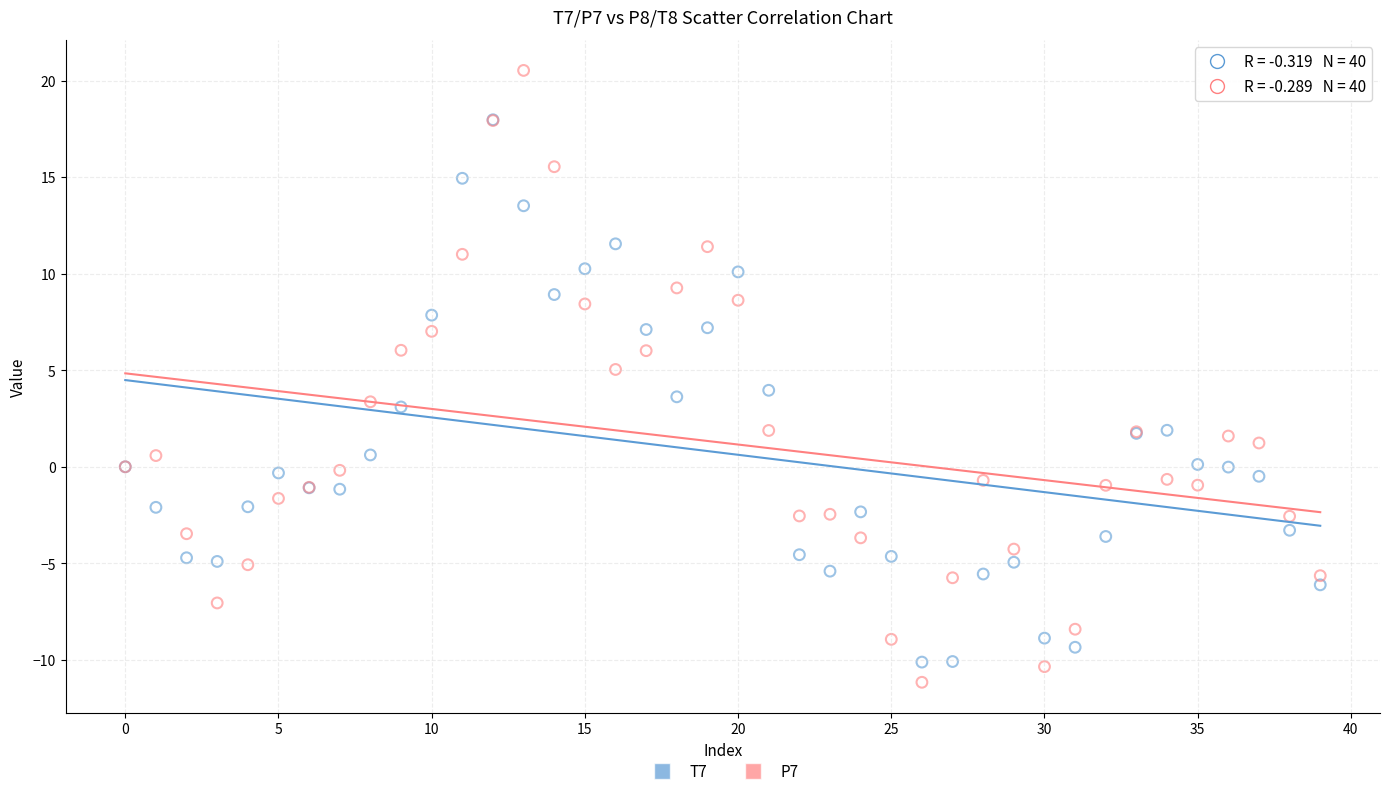

Which series contains the highest Y value?

P7